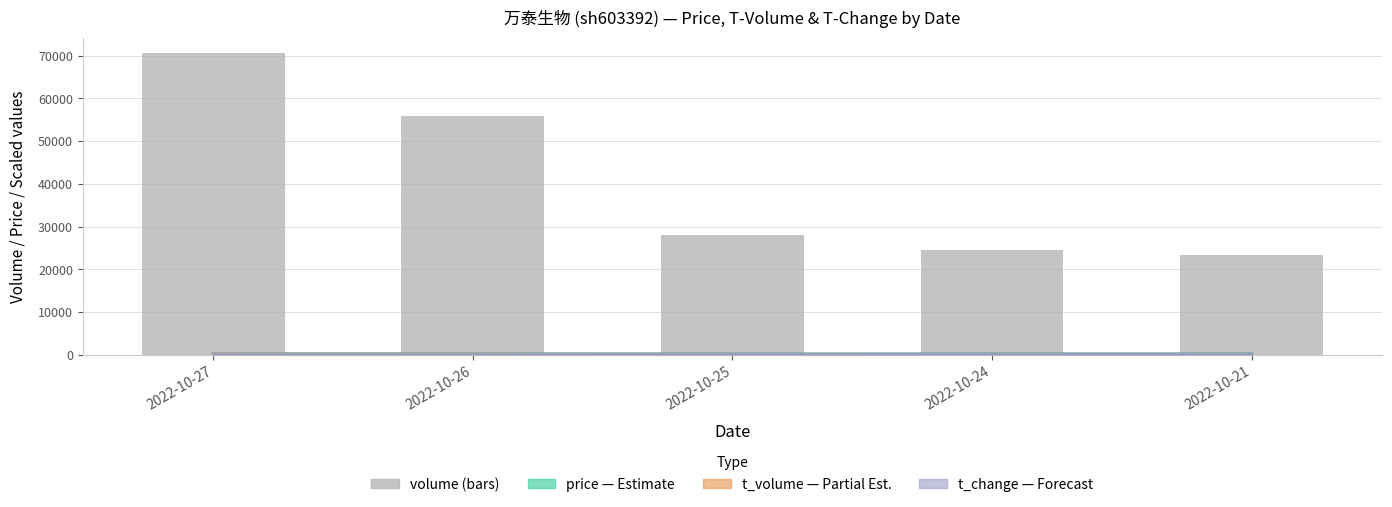

How many values in the t_volume /1k (Partial) series exceed 31?

3